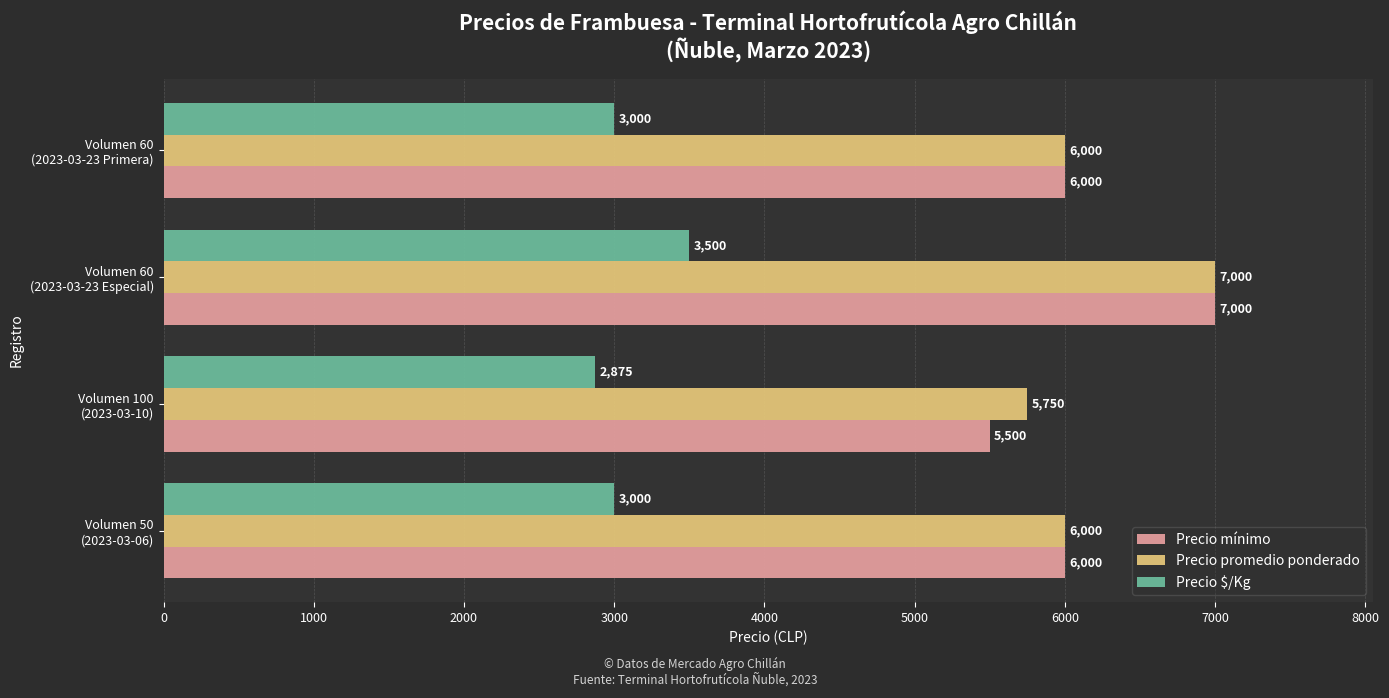

At how many categories does at least one series exceed 4913?

4